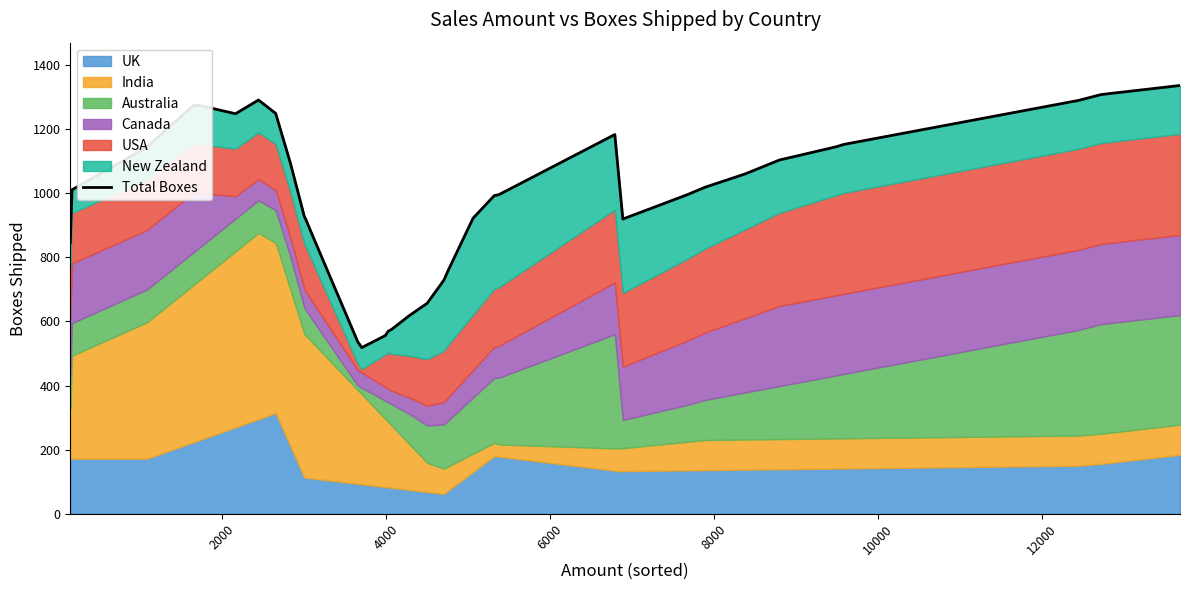

What value does the data have at 12000?

1247.9